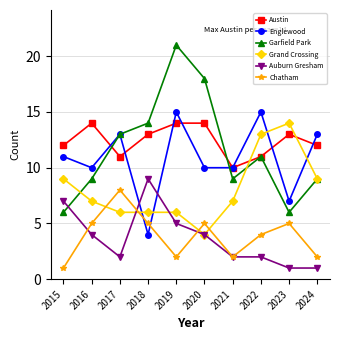

Where is the first local minimum for Austin?

2017